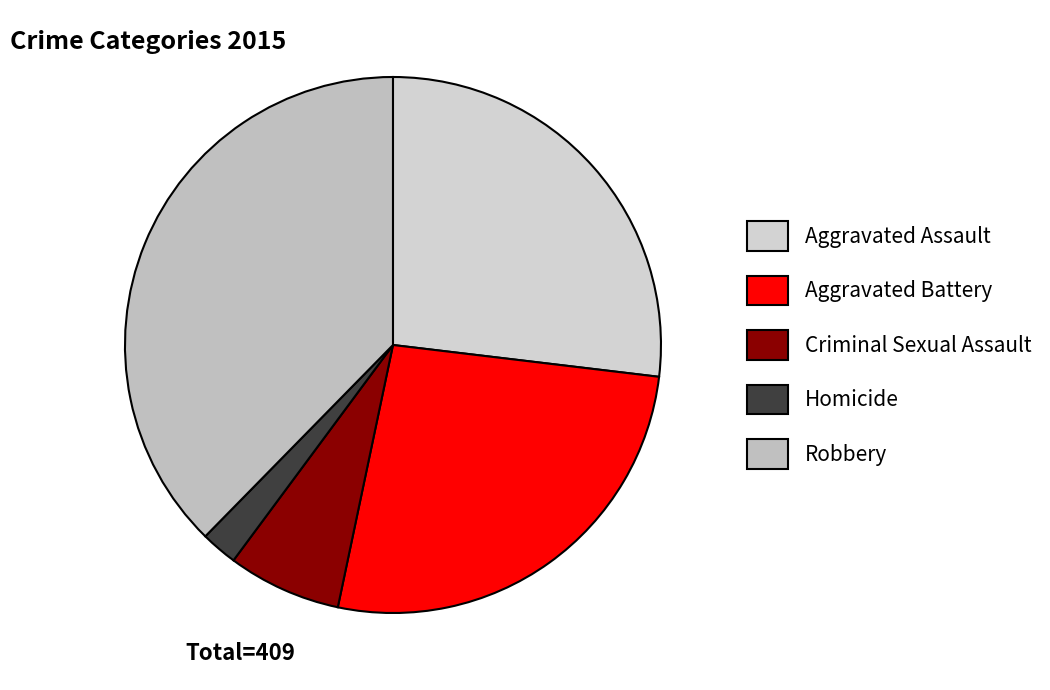

True or false: Aggravated Battery accounts for 26% of the total.

True